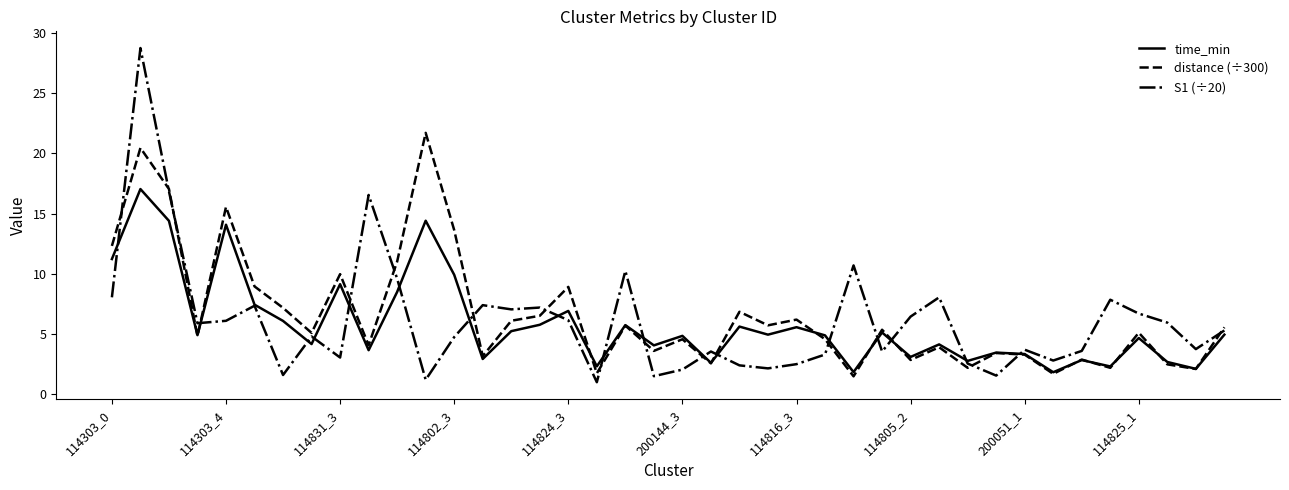

List the series in order of their overall mean, lowest first.

time_min, S1 (÷20), distance (÷300)